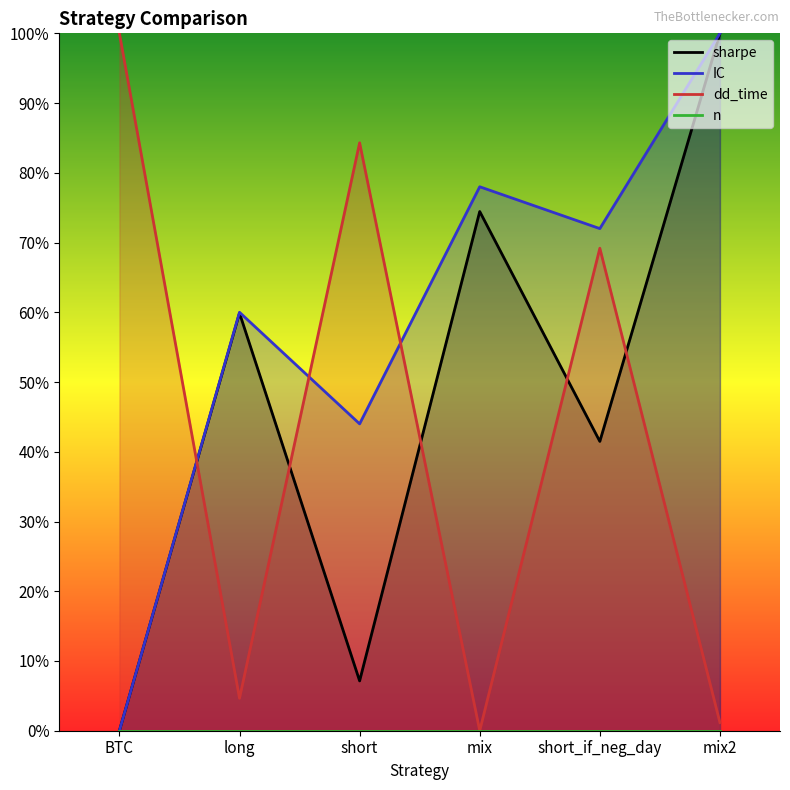

At which category is the sum across all series the highest?

mix2